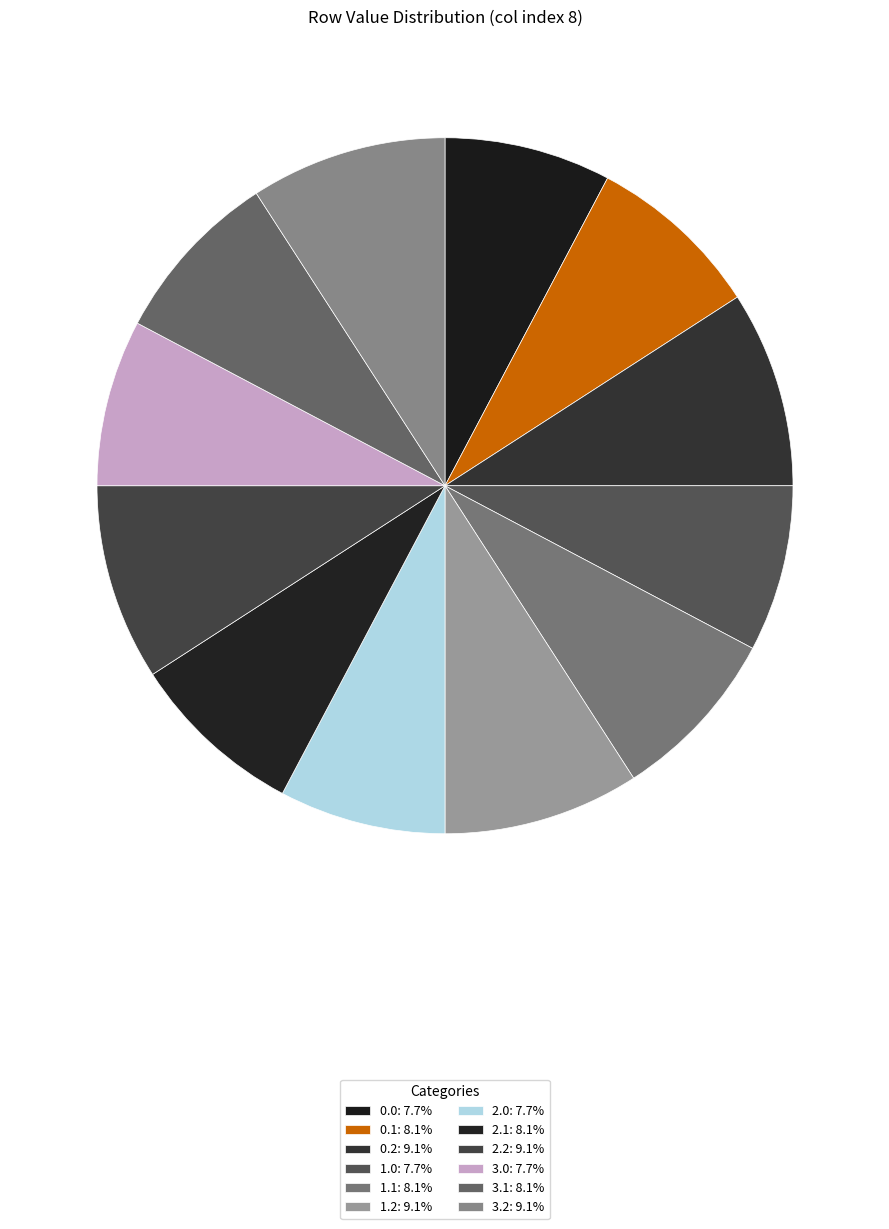

Does any single category account for the majority?

No